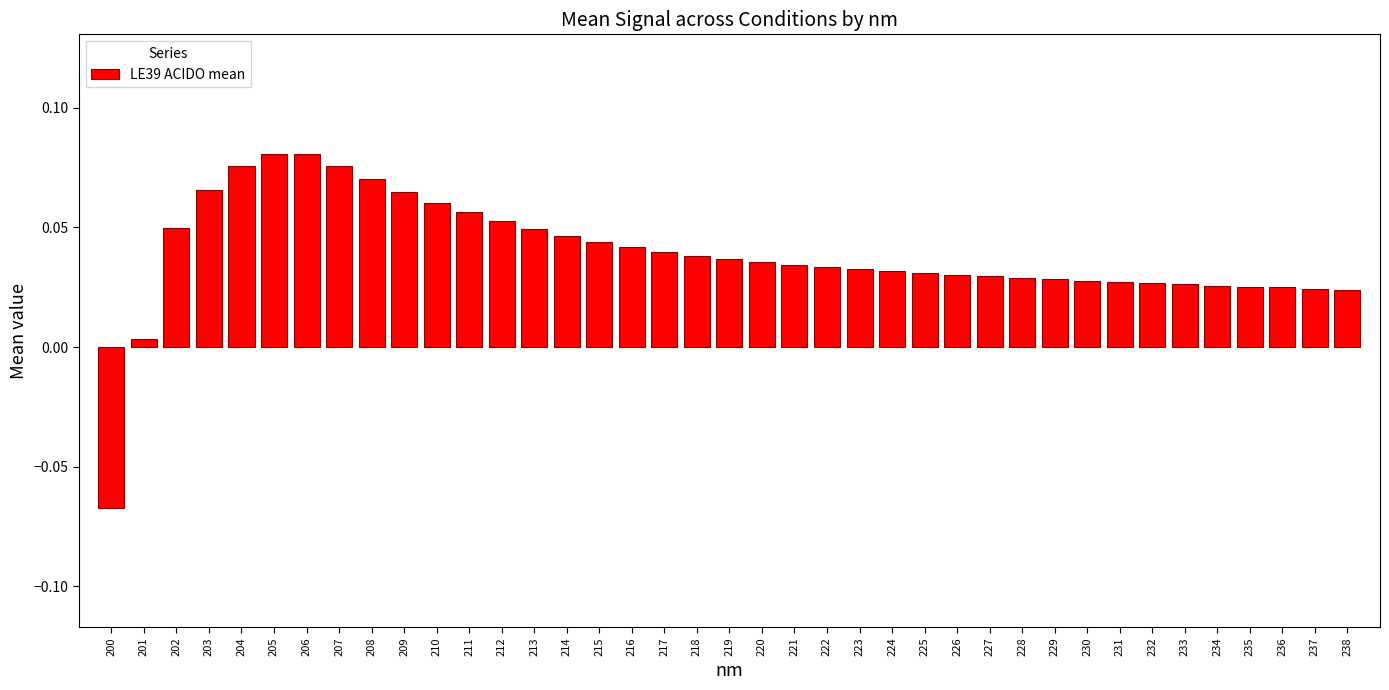

Where is the data nearest to the value 0?

201